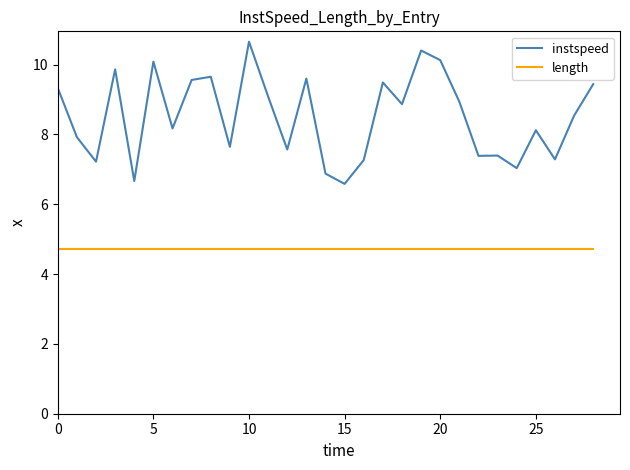

Which series has the largest total across all categories?

instspeed